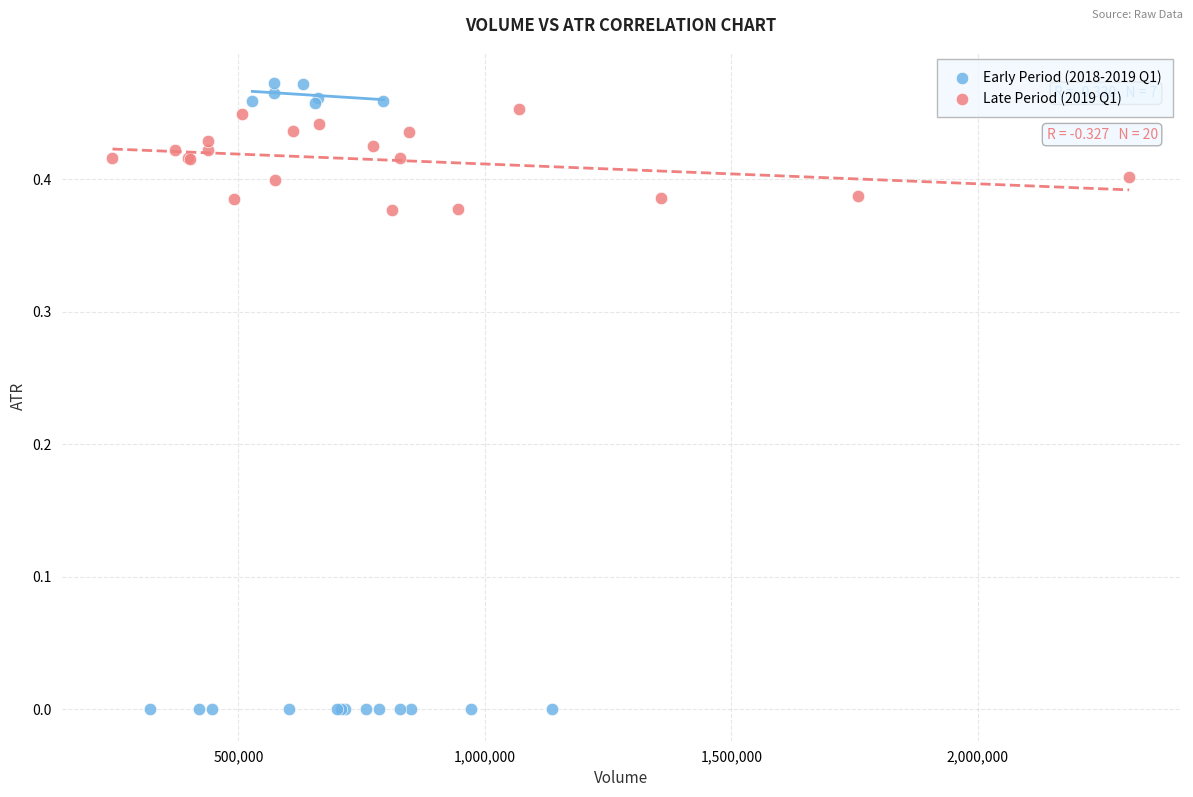

Which series reaches the minimum Y coordinate?

Early Period (2018-2019 Q1)